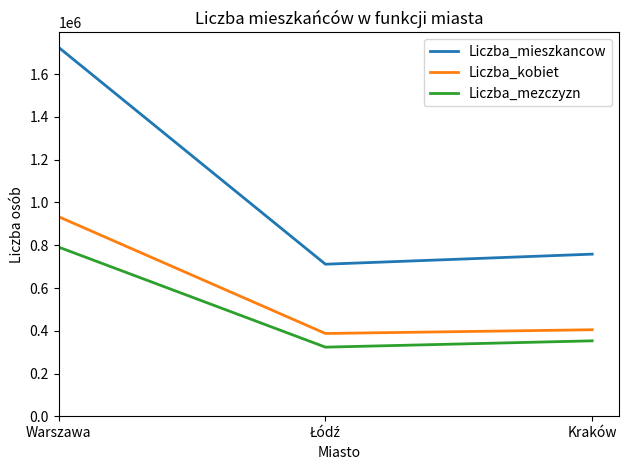

The Liczba_kobiet series shows 933200 at Warszawa. True or false?

True